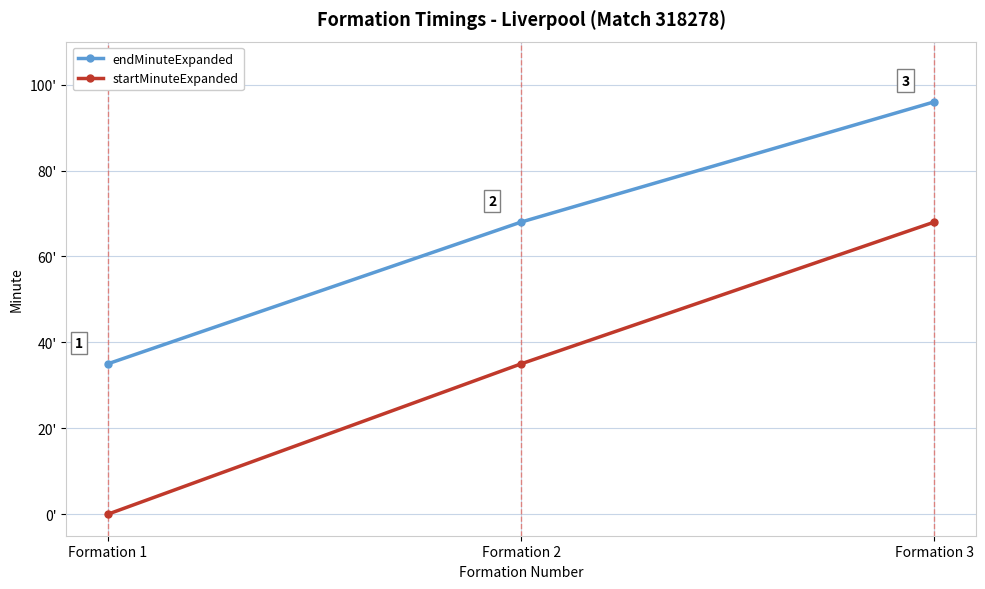

Which label corresponds to the largest value in the chart?

Formation 3